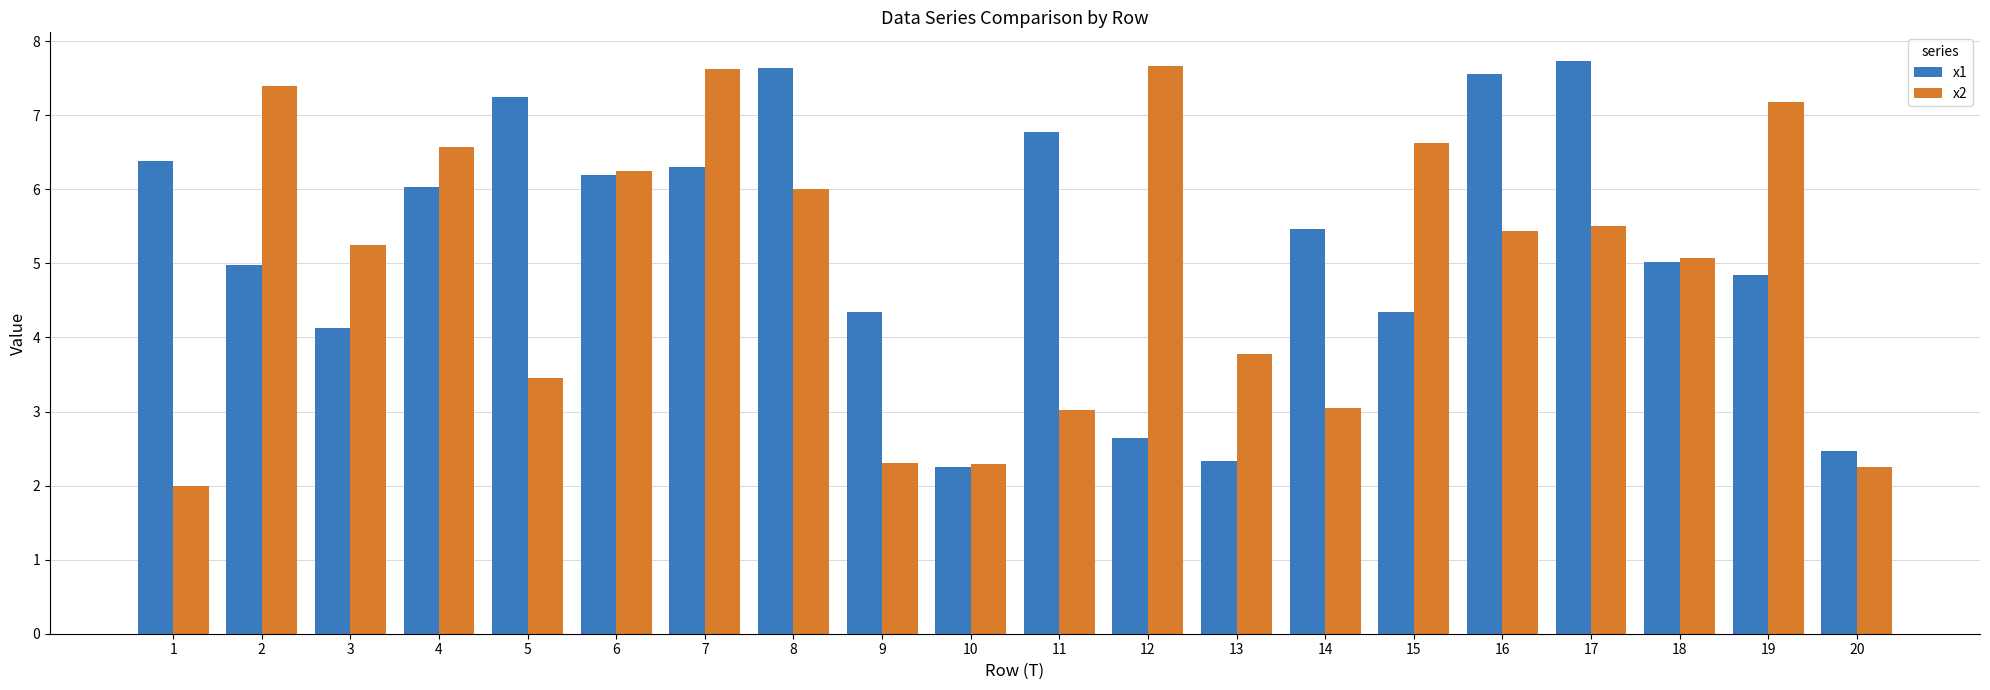

What are all the series names shown in the legend?

x1, x2